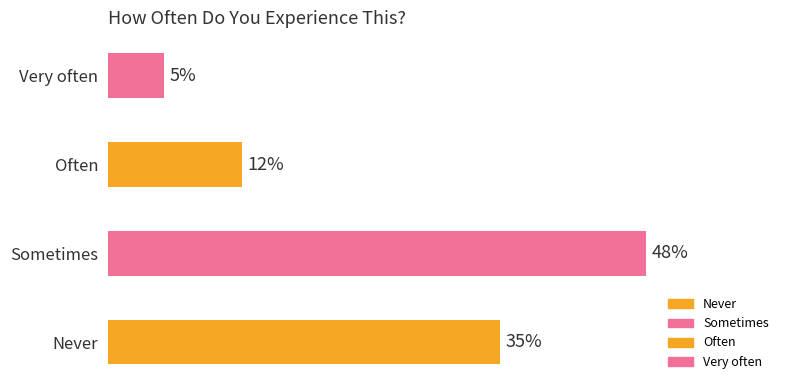

Which label corresponds to the largest value in the chart?

Sometimes